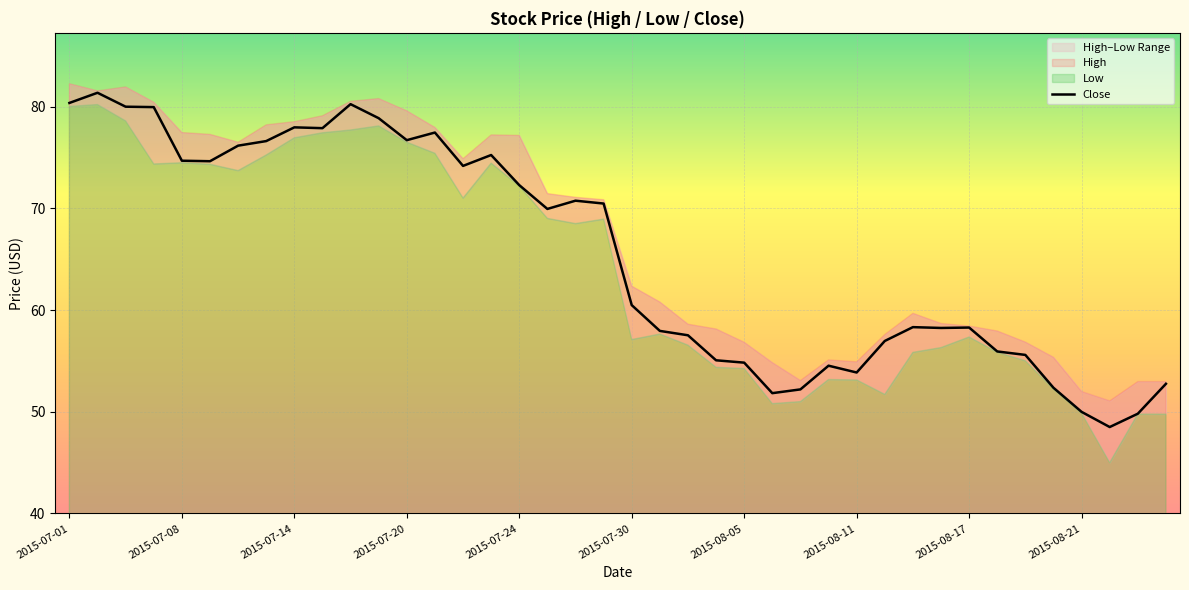

Is it true that Close equals 31.3 at 2015-08-21?

False